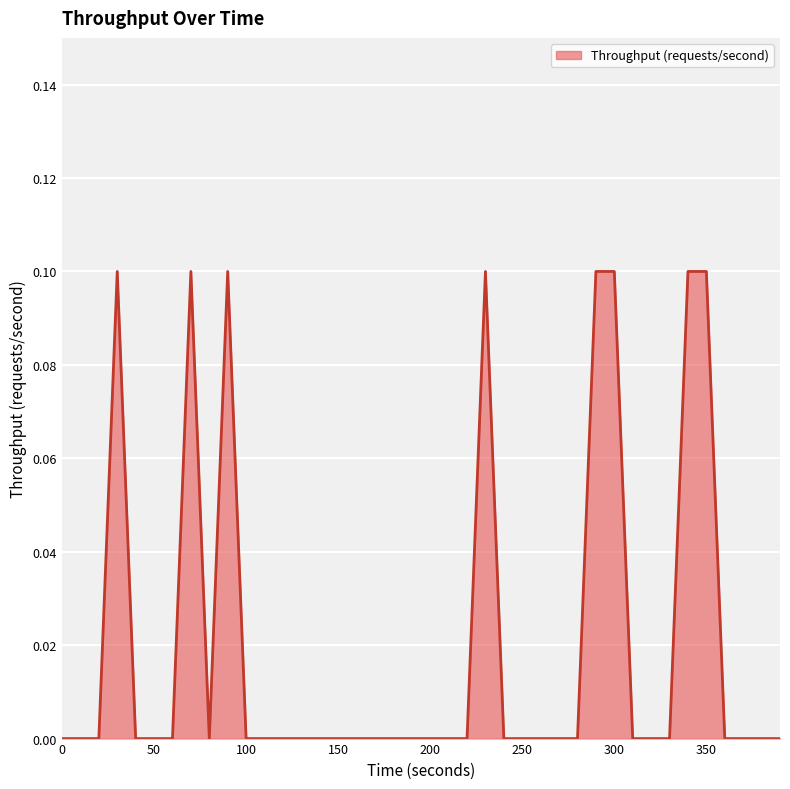

Where is the first local minimum?

80